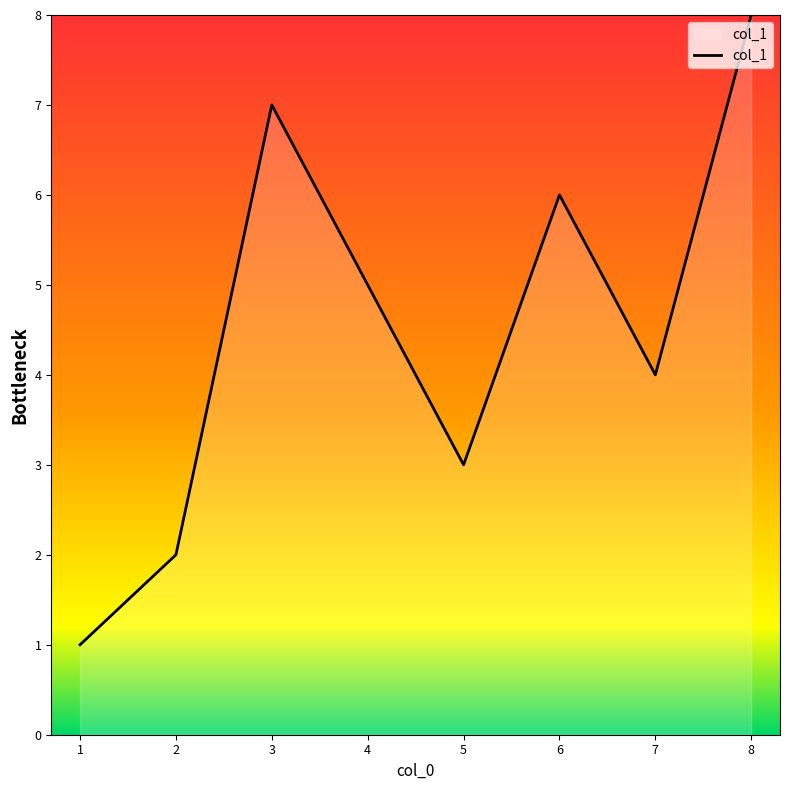

What is the minimum value shown in the chart?

1